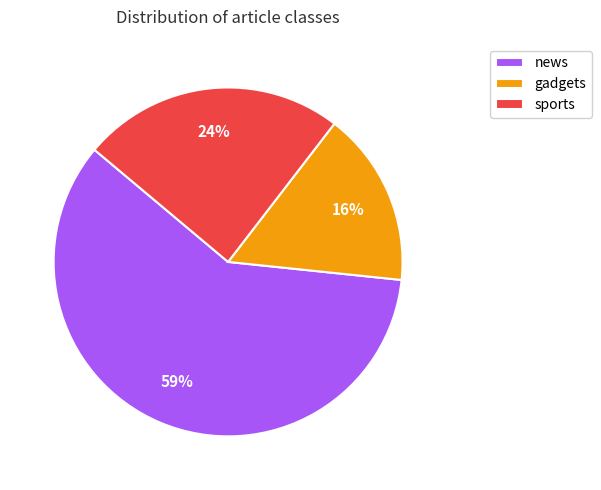

Rank the categories by value from highest to lowest.

news, sports, gadgets